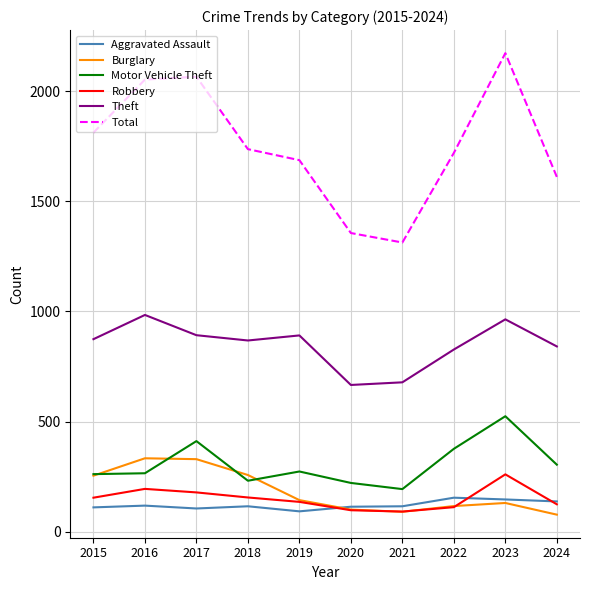

Count the number of data series in this chart.

6